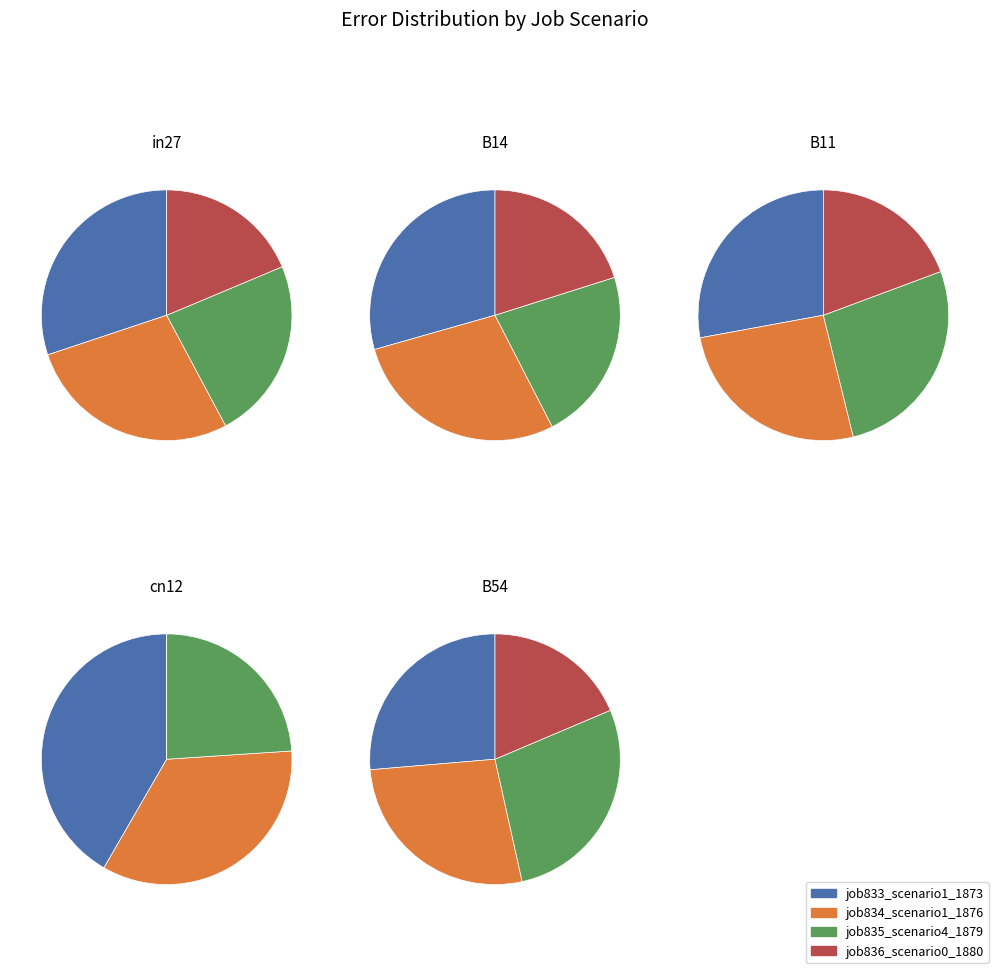

Do B54 and B11 together represent more than half of the pie?

No